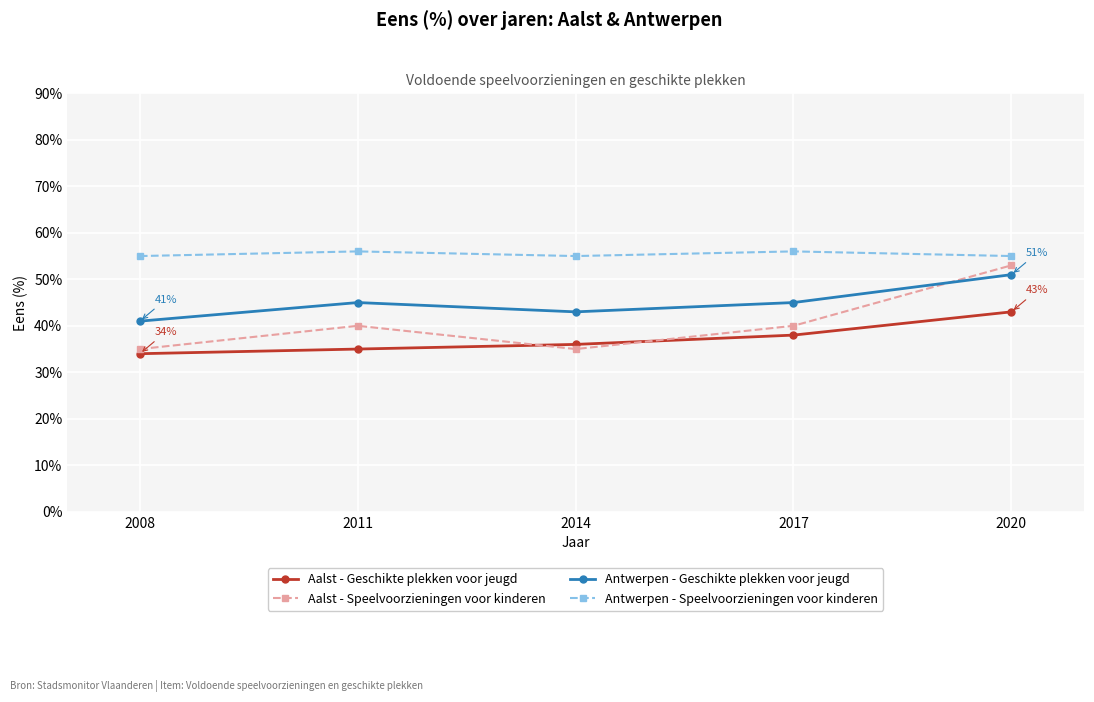

What are all the series names shown in the legend?

Aalst - Geschikte plekken voor jeugd, Aalst - Speelvoorzieningen voor kinderen, Antwerpen - Geschikte plekken voor jeugd, Antwerpen - Speelvoorzieningen voor kinderen